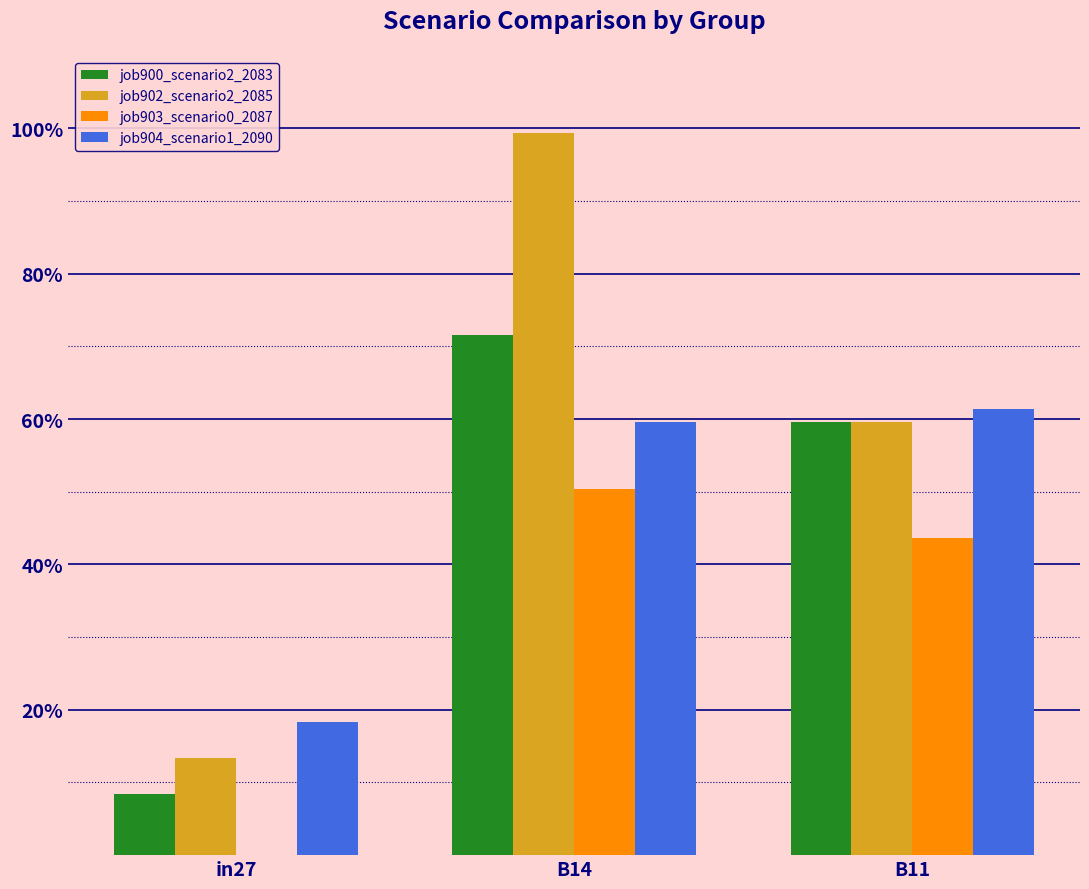

How many job904_scenario1_2090 values are between 0 and 1?

3